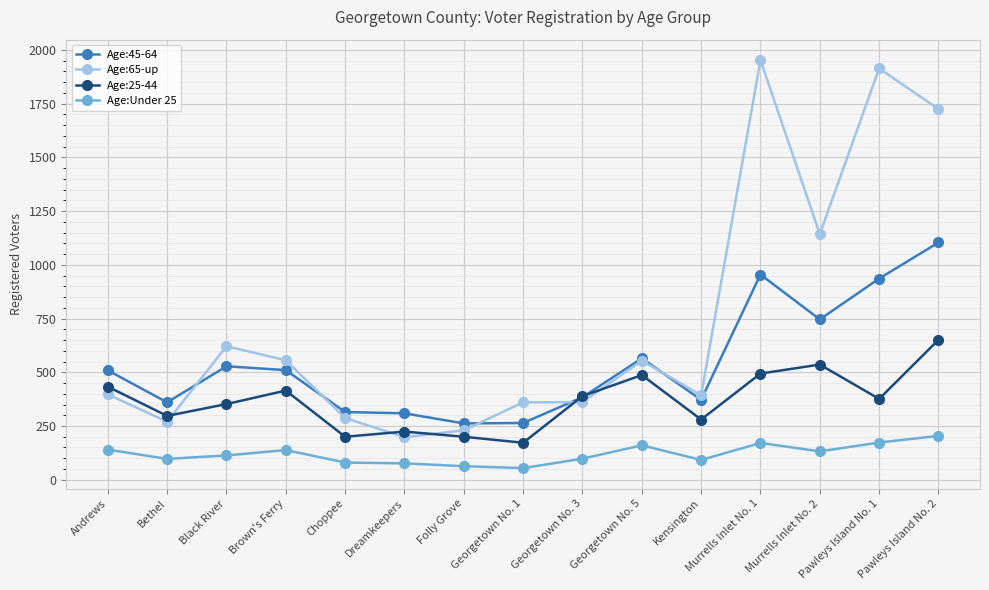

How many times do Age:25-44 and Age:65-up cross each other?

5